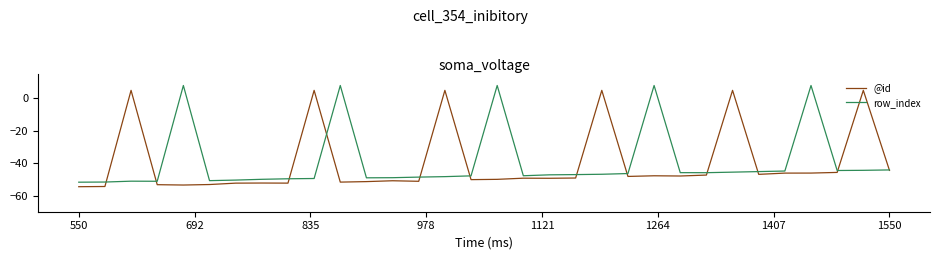

What is the greatest value displayed?

8.0